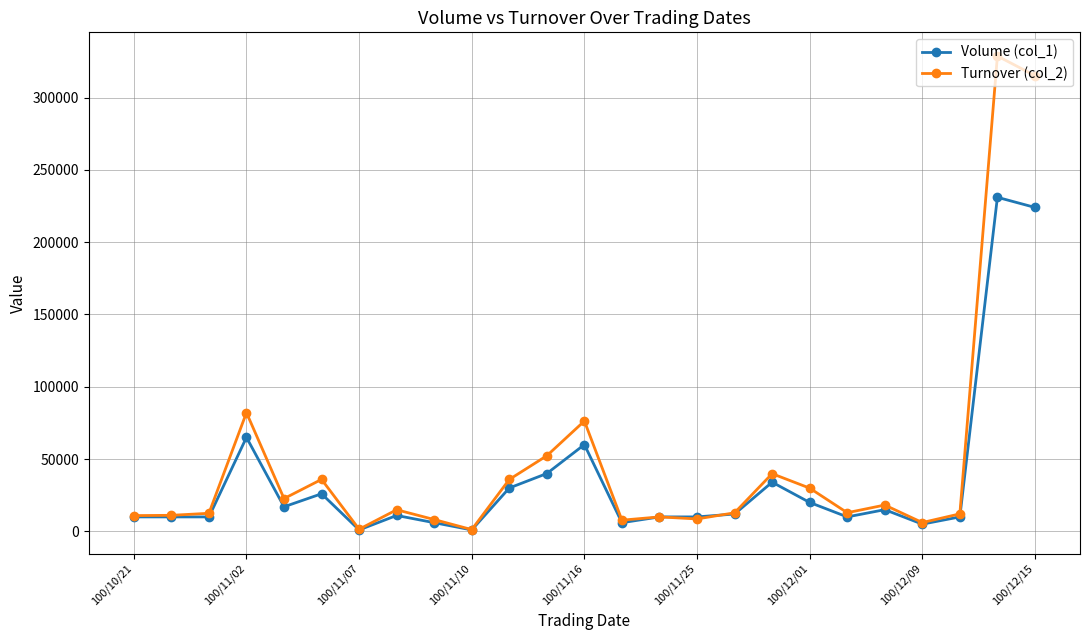

What are all the series names shown in the legend?

Volume (col_1), Turnover (col_2)